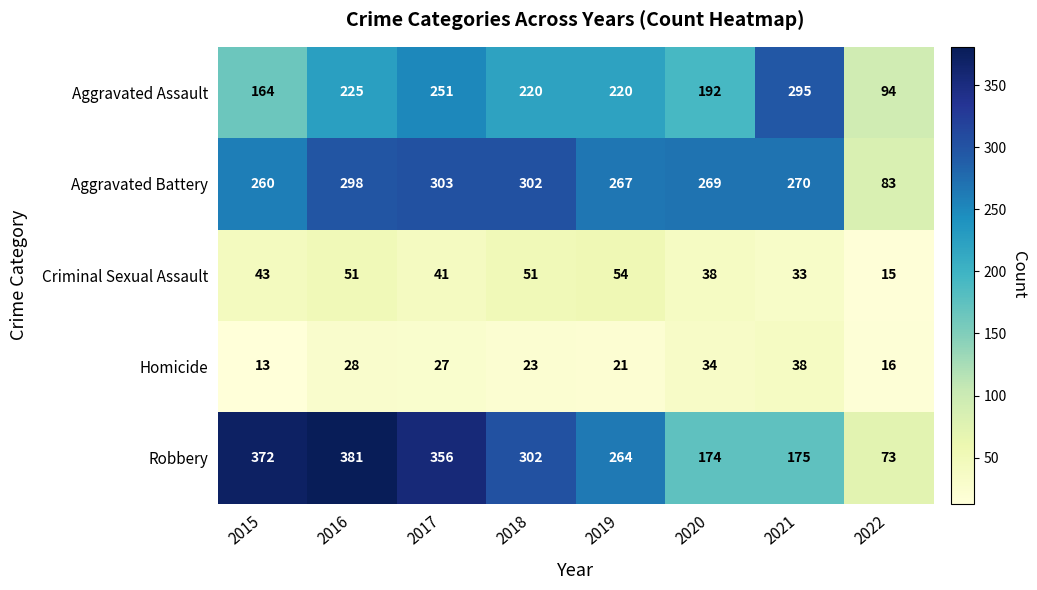

List the series in order of their peak value, lowest first.

Homicide, Criminal Sexual Assault, Aggravated Assault, Aggravated Battery, Robbery